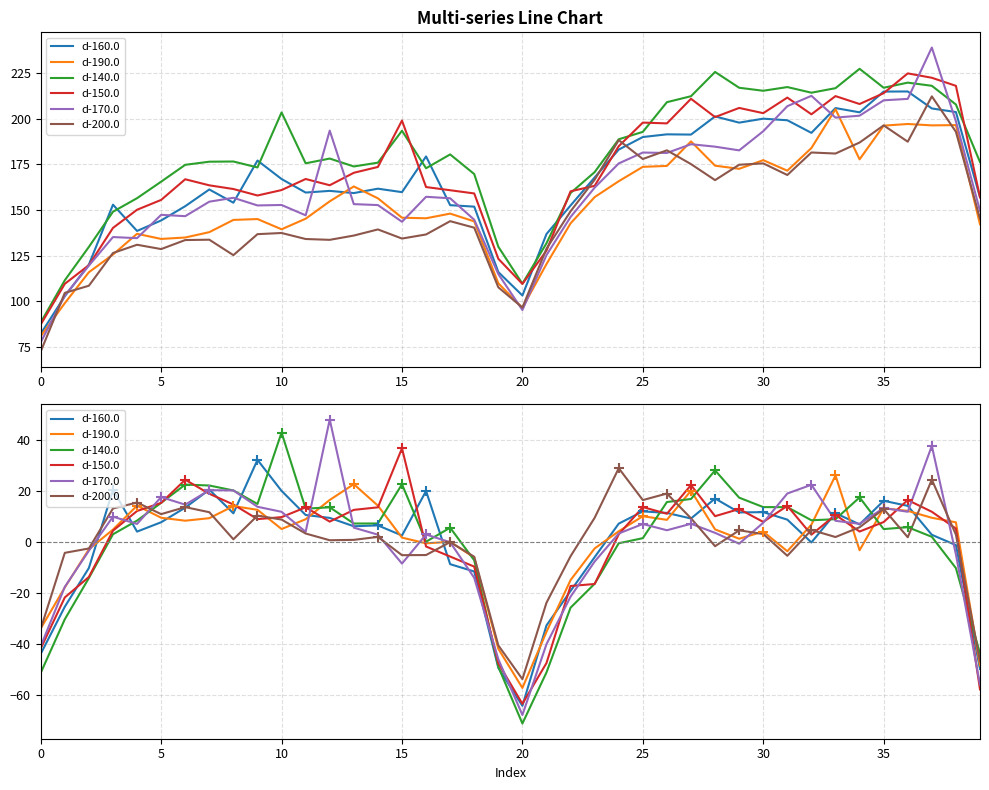

What is the total value across all series at 37?

88.0